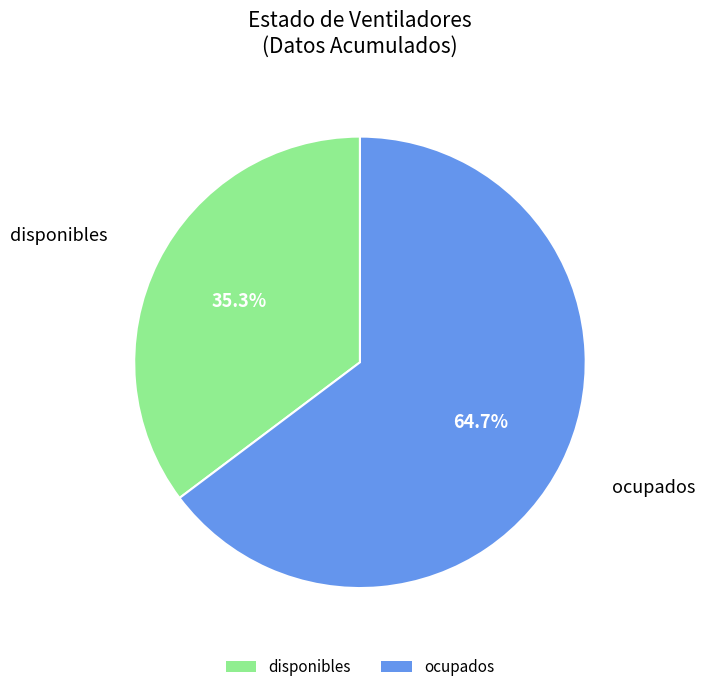

Does any single category account for the majority?

Yes